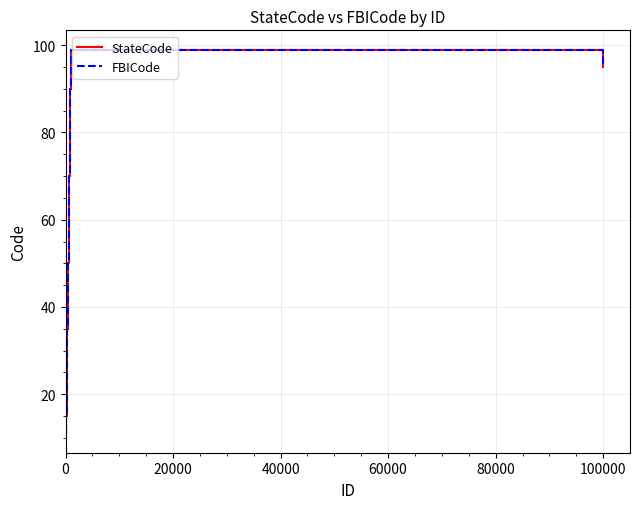

In FBICode, how many points are higher than both neighbors (excluding endpoints)?

1